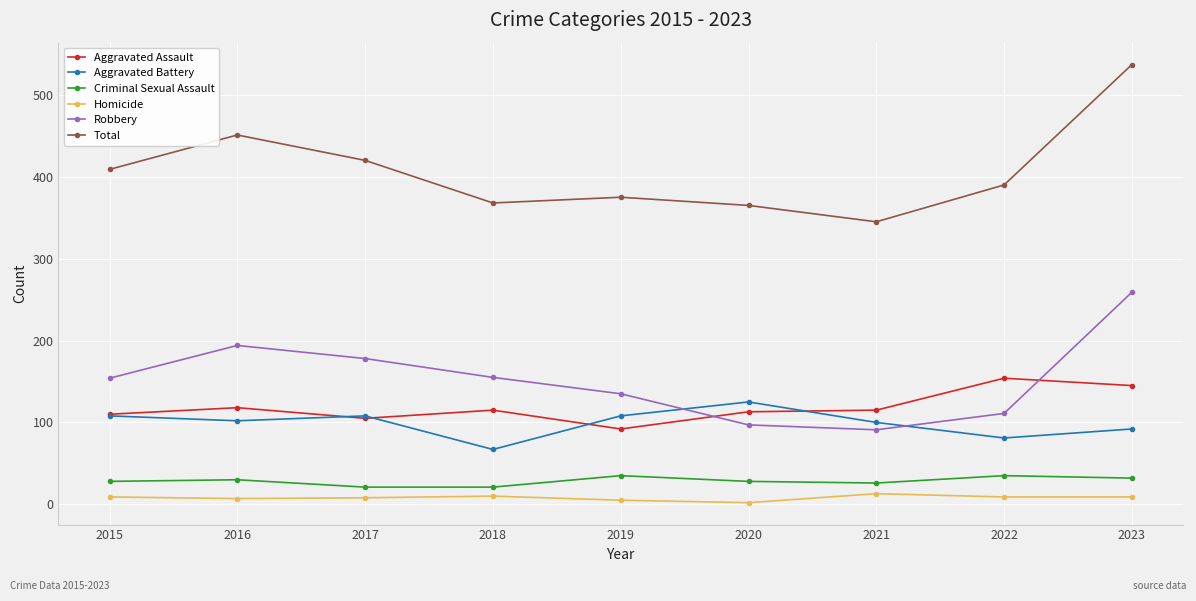

Rank the series by their maximum value, from highest to lowest.

Total, Robbery, Aggravated Assault, Aggravated Battery, Criminal Sexual Assault, Homicide